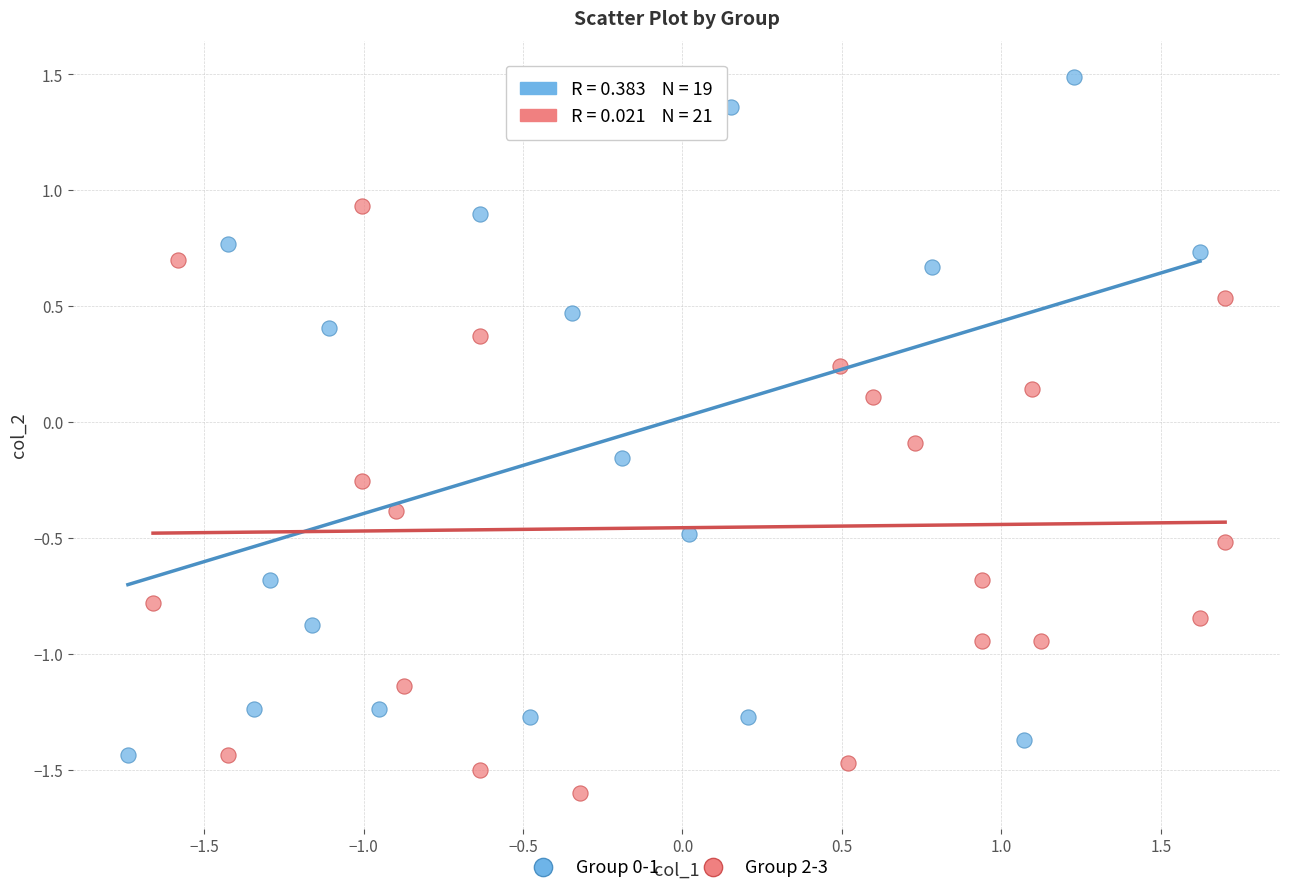

Which series has the largest Y range (max minus min)?

Group 0-1